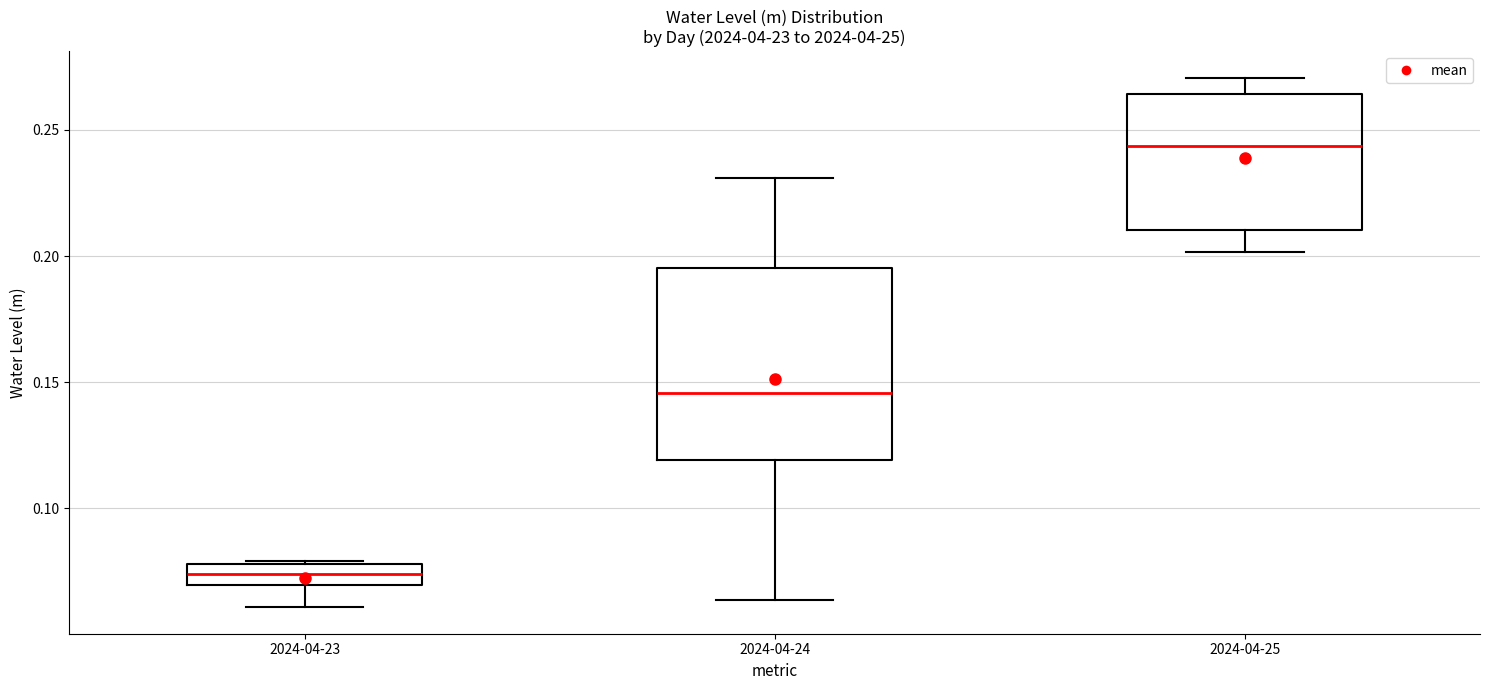

Where is the lower edge of the box for 2024-04-23 on the y-axis? The values are not printed on the chart, so give them approximately, as read against the axis.

0.070